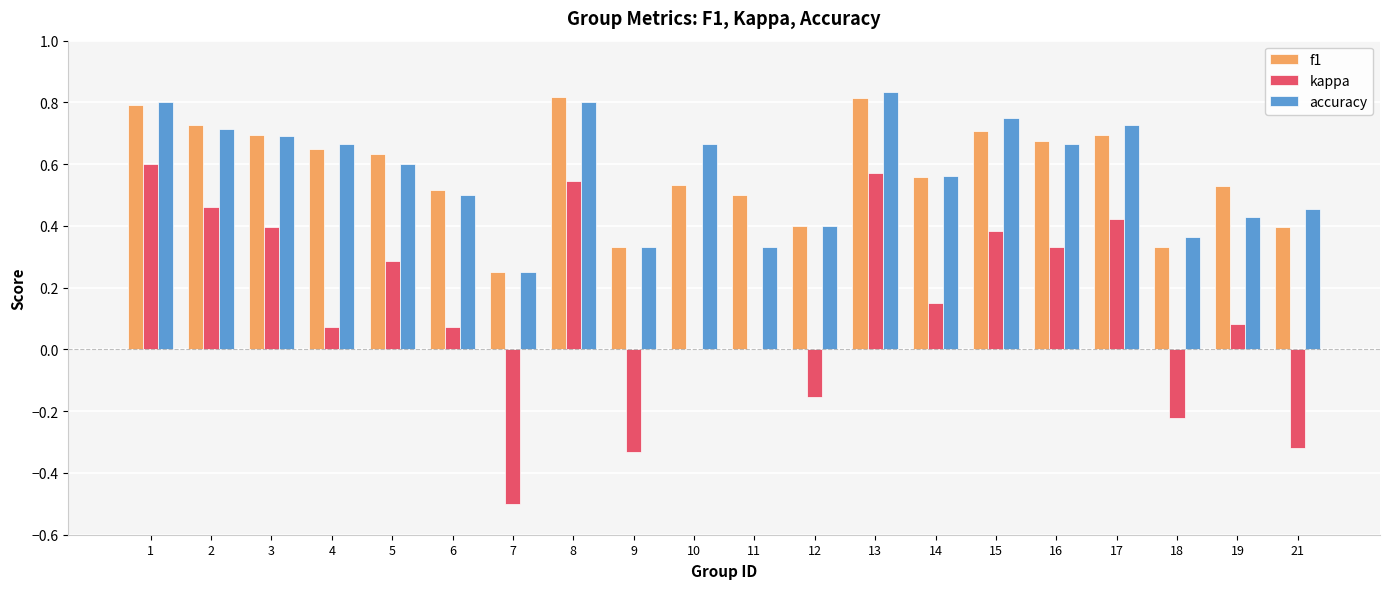

What is the sum of the f1 values at 4 and 8?

1.5